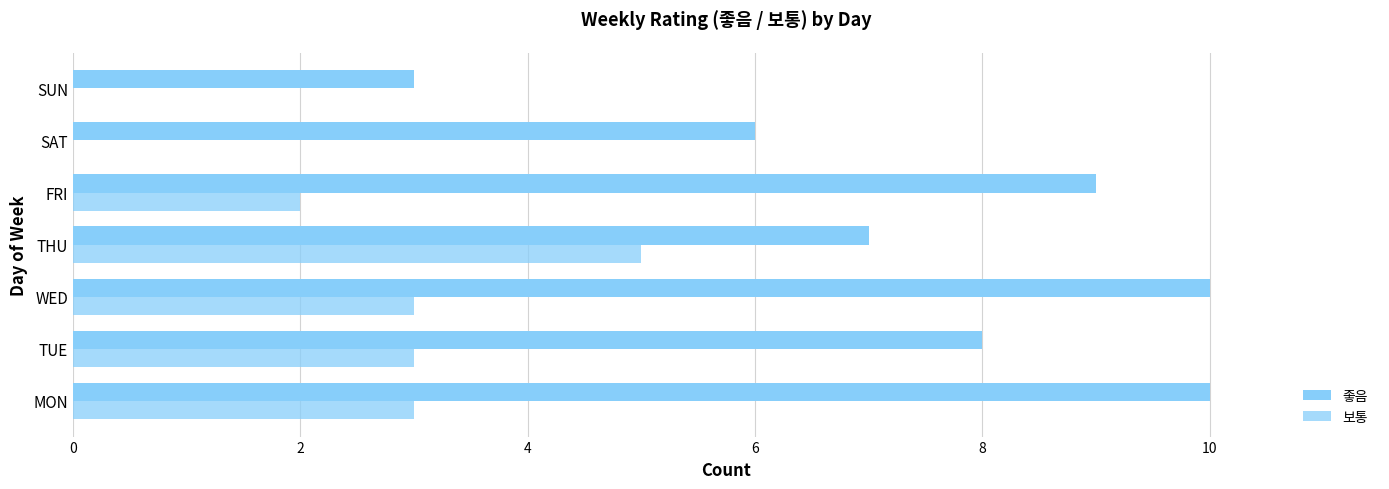

Reading left to right, extract all data points from this chart.

좋음: 10	8	10	7	9	6	3
보통: 3	3	3	5	2	0	0